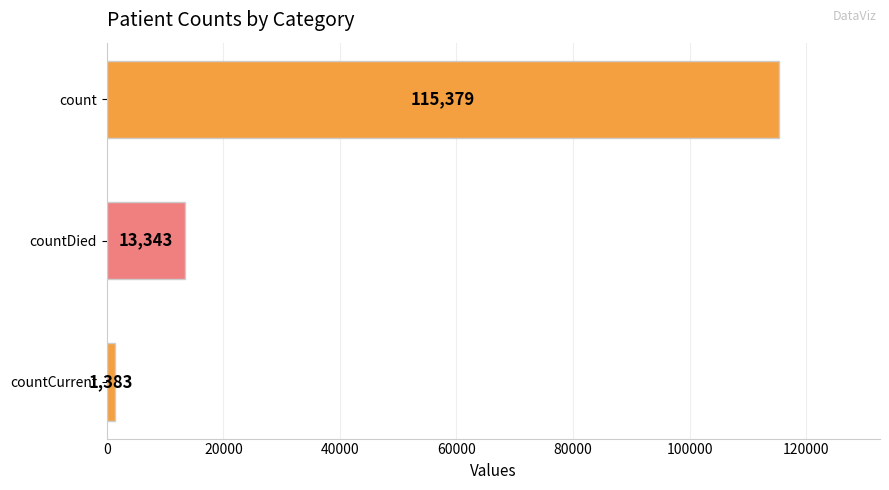

Reading top to bottom, transcribe all the data shown in this chart.

count=115379	countDied=13343	countCurrent=1383